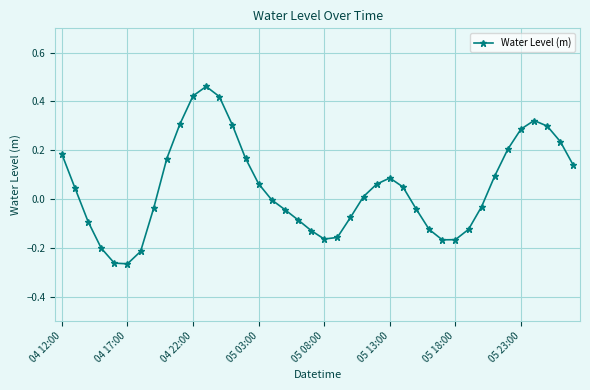

What is the difference between the maximum and second lowest values?

0.7